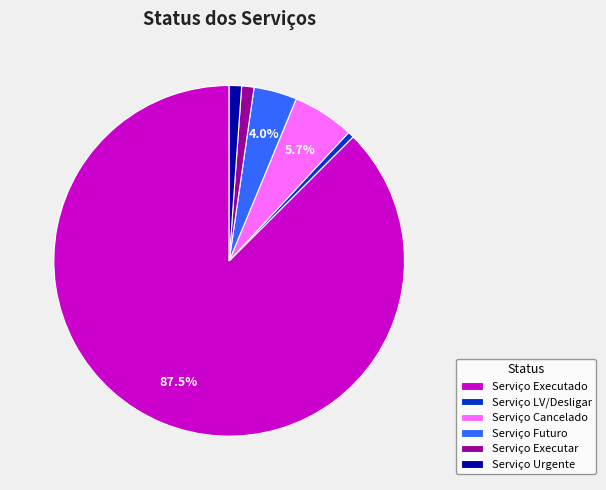

Combined, do Serviço Futuro and Serviço Cancelado account for over 50%?

No